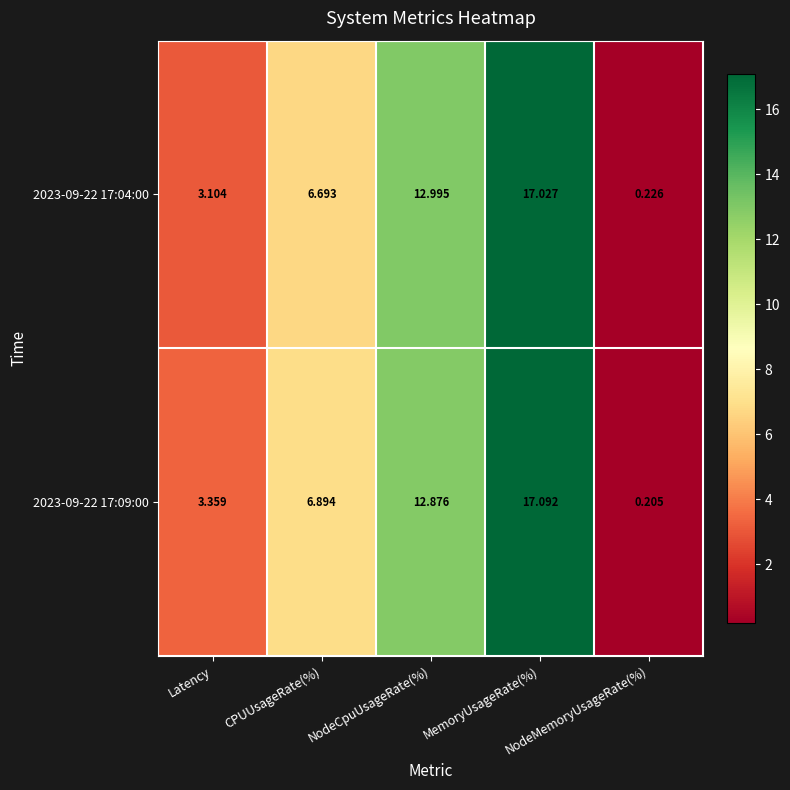

Rank the series by their maximum value, from highest to lowest.

2023-09-22 17:09:00, 2023-09-22 17:04:00